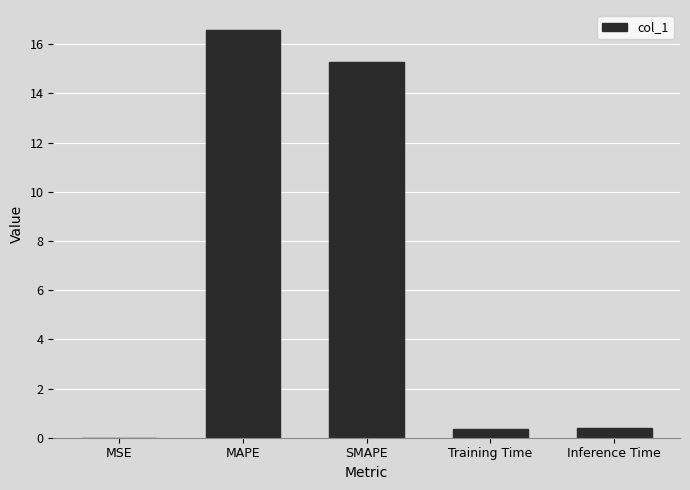

Which has a higher value, SMAPE or Training Time?

SMAPE